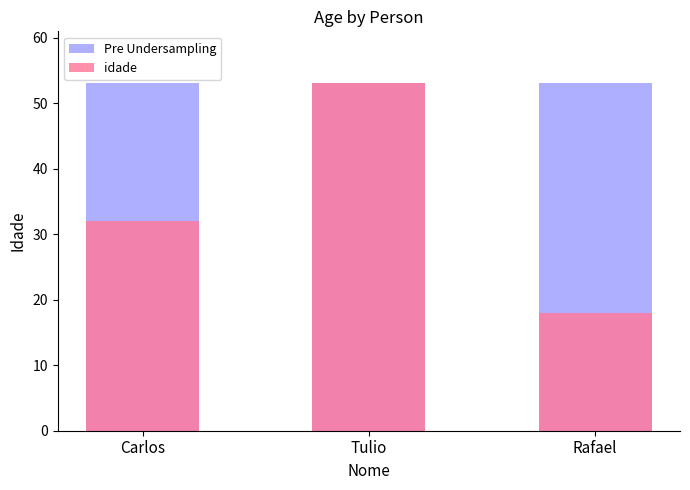

Reading right to left, extract all data points from this chart.

Pre Undersampling: Rafael=53	Tulio=53	Carlos=53
idade: Rafael=18	Tulio=53	Carlos=32